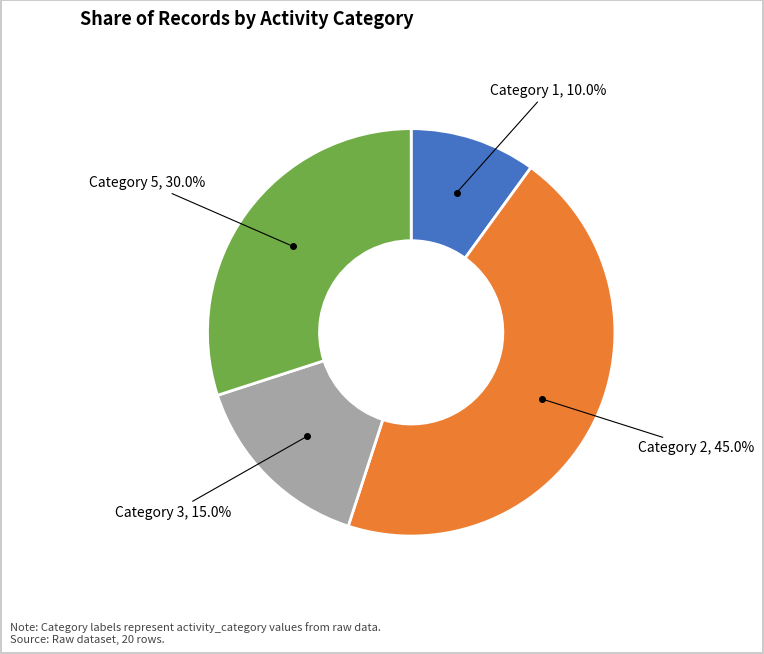

How many segments does this pie chart have?

4